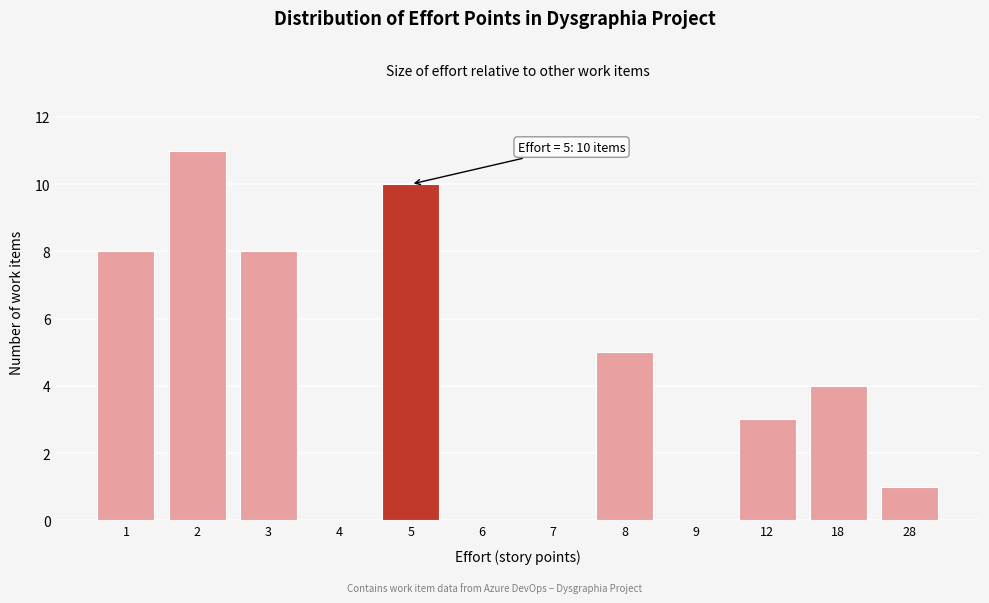

Reading right to left, extract all data points from this chart.

28=1	18=4	12=3	9=0	8=5	7=0	6=0	5=10	4=0	3=8	2=11	1=8